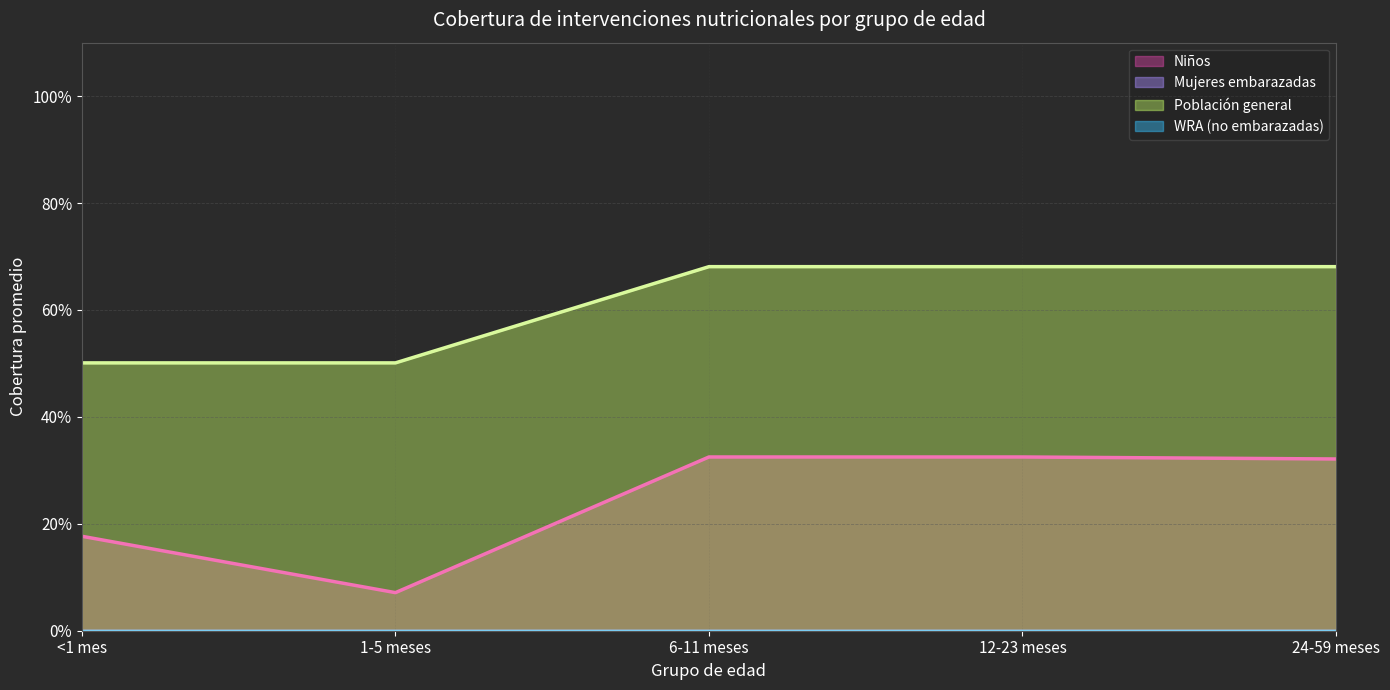

Does the chart have visible grid lines?

Yes